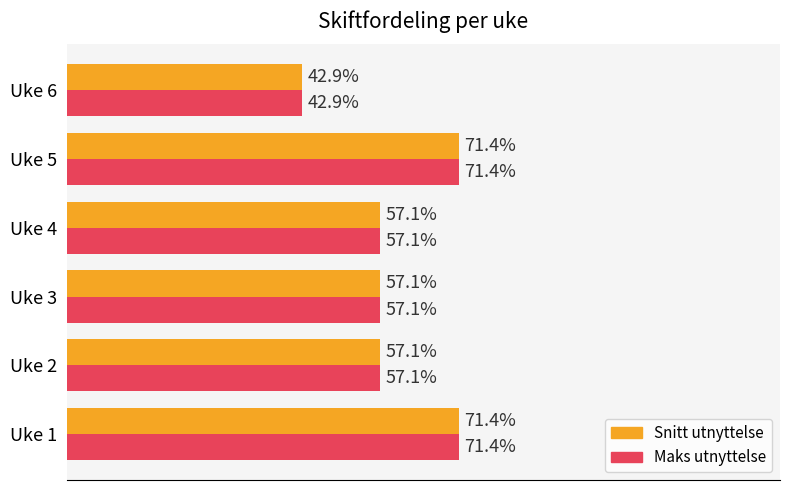

Which label corresponds to the smallest value in the chart?

Uke 6